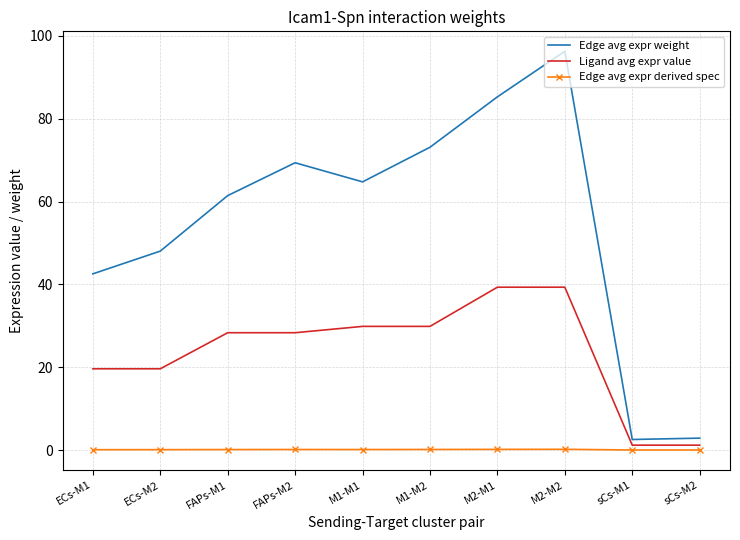

What is the difference between the Ligand avg expr value values at sCs-M2 and ECs-M2?

18.4